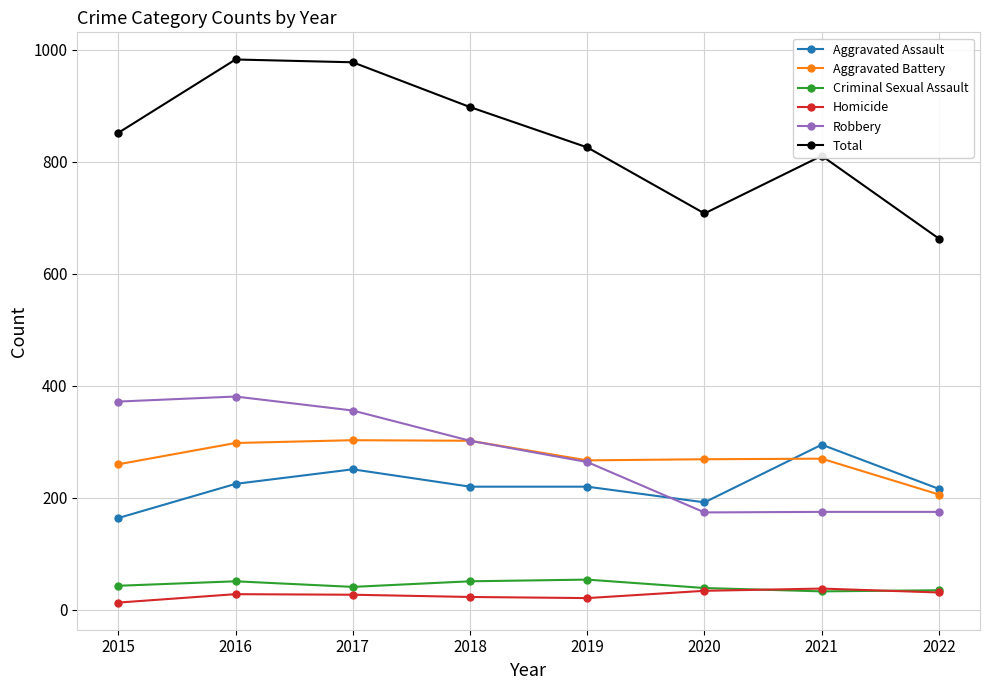

What is the difference between the maximum and minimum values in the Criminal Sexual Assault series?

21